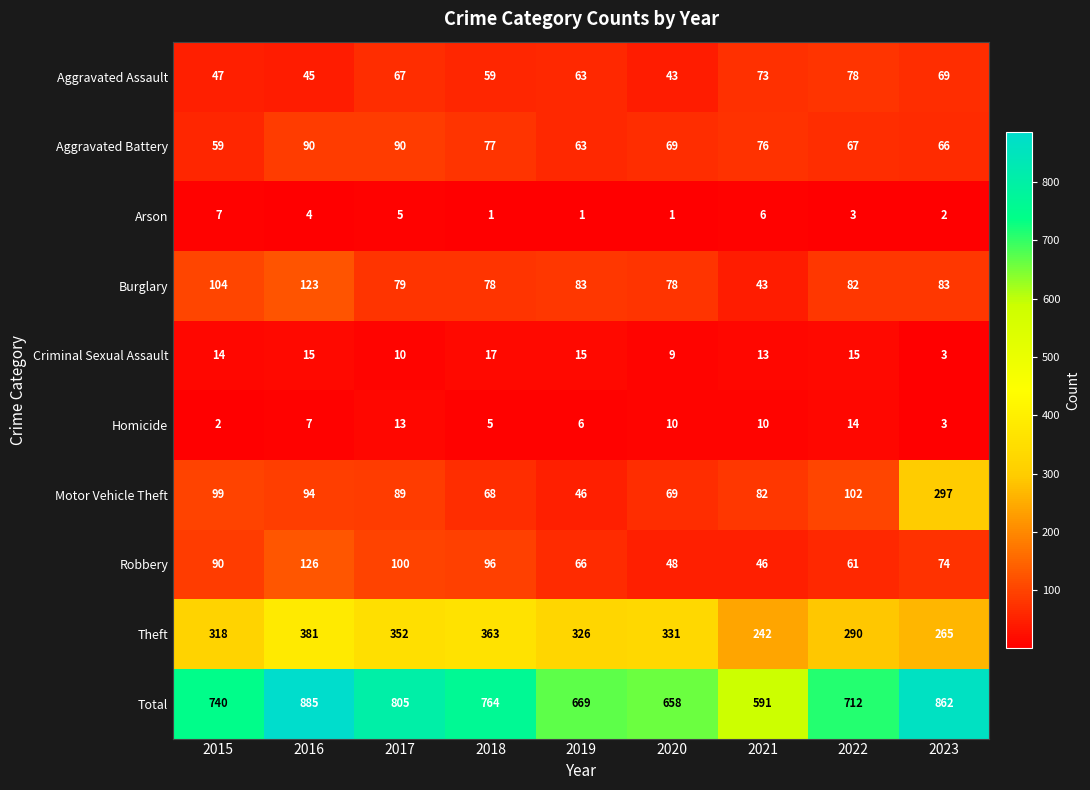

What is the difference between the Robbery values at 2023 and 2018?

22